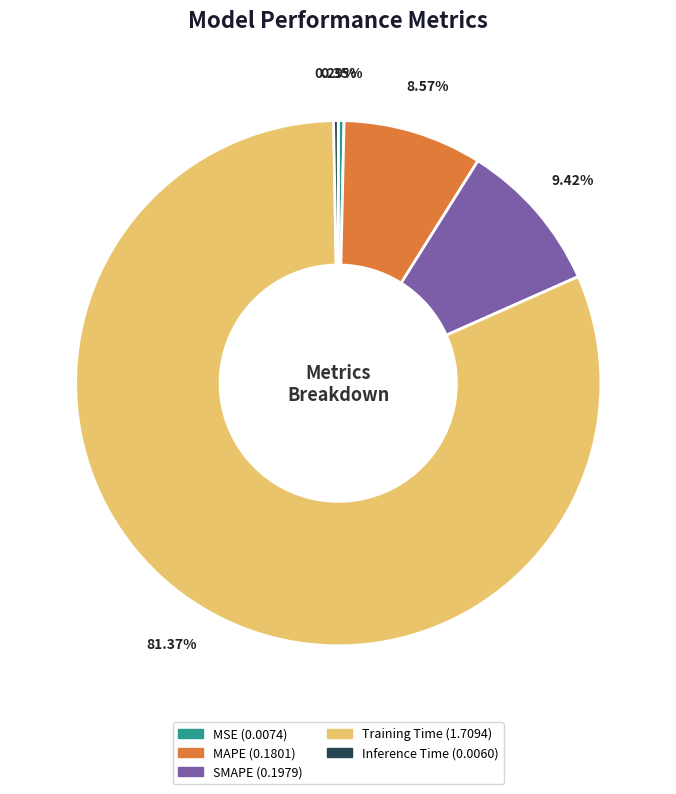

Is the sum of MAPE and Training Time greater than half?

Yes